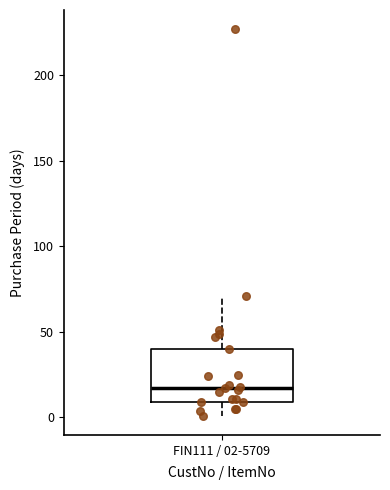

Transcribe this box plot: give where the median line is, the range the box spans, and where the two whiskers end, as read against the y-axis. The values are not printed on the chart, so give them approximately, as read against the axis.

median 15, box 10 to 40, whiskers 0 to 70